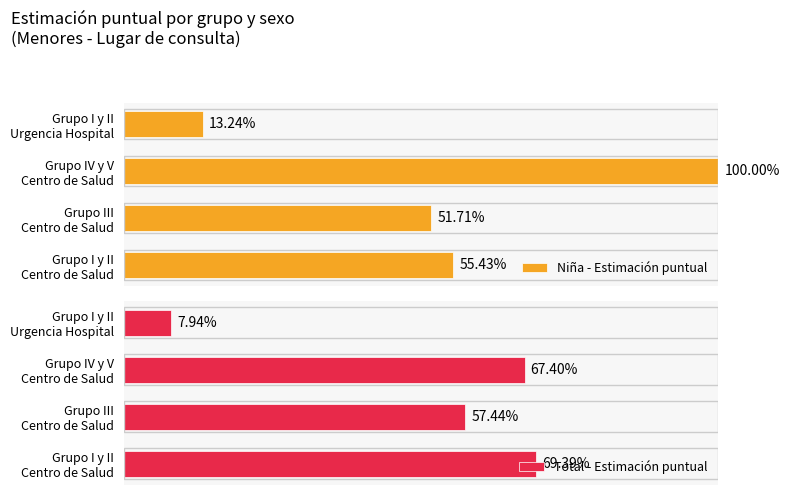

What is the difference between the second highest and second lowest values in the Total - Estimación puntual series?

10.0